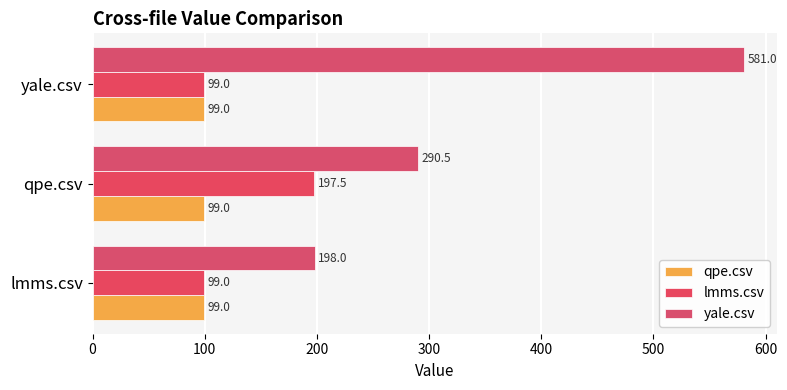

How many data points in yale.csv are above 290?

2